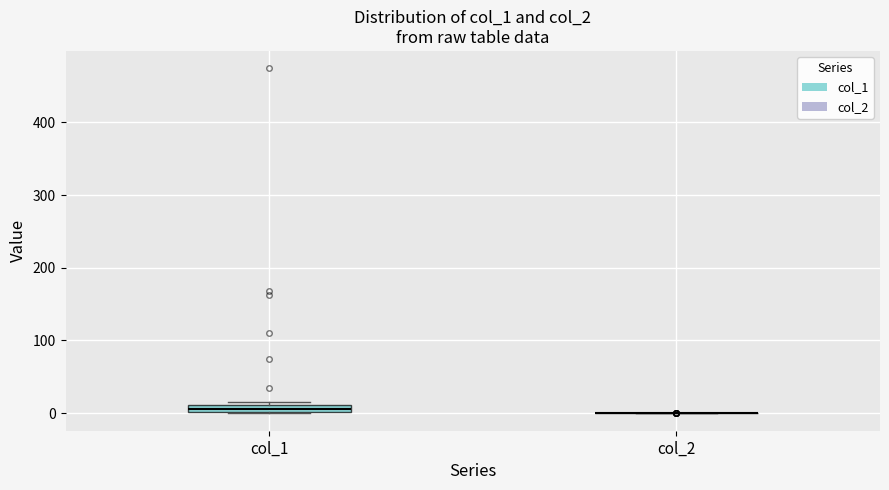

Where is the lower edge of the box for col_1 on the y-axis? The values are not printed on the chart, so give them approximately, as read against the axis.

0